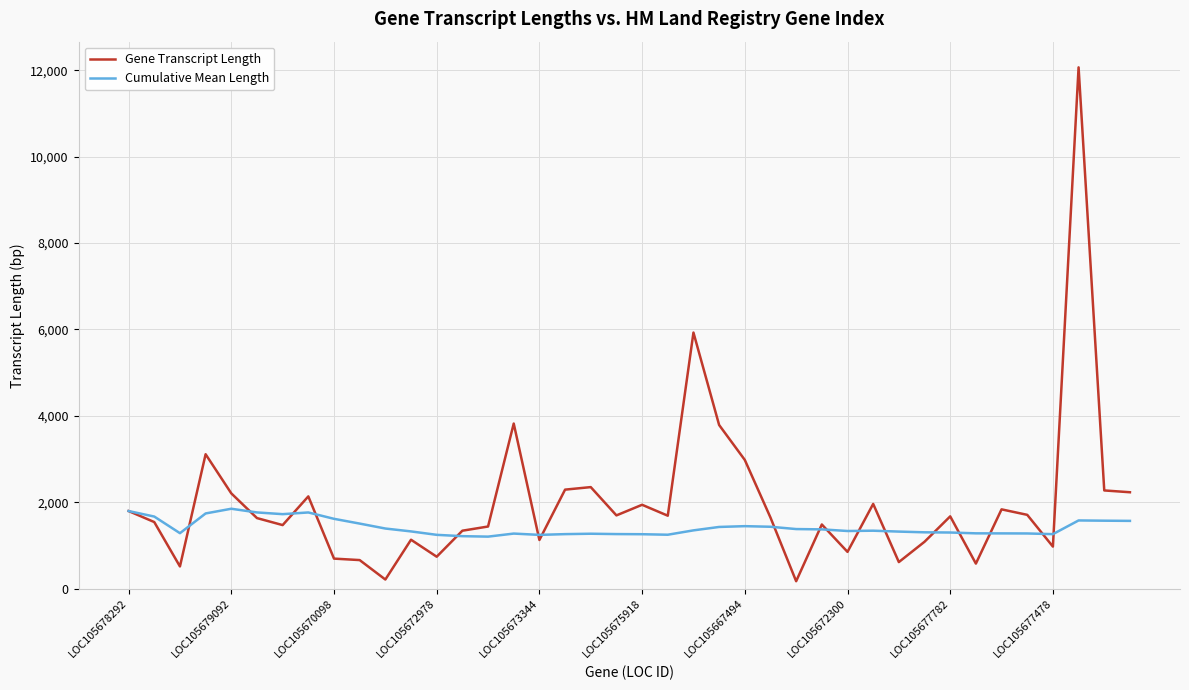

Which series has the largest total across all categories?

Gene Transcript Length